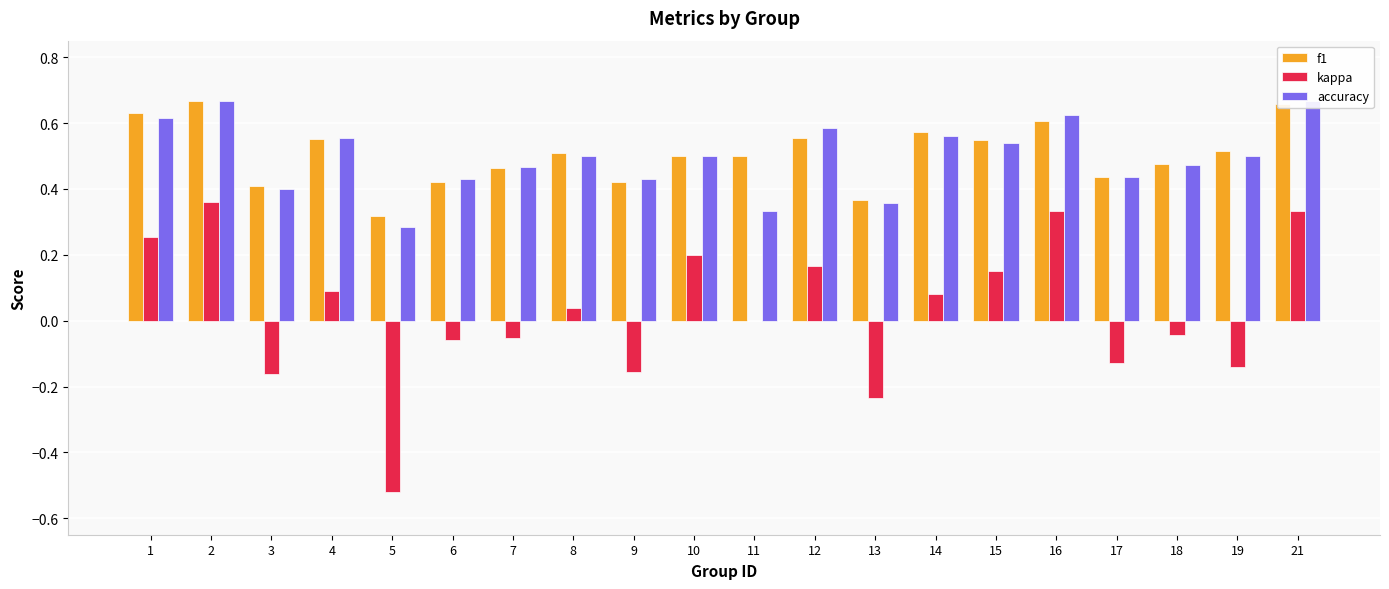

What is the minimum value shown in the chart?

-0.5